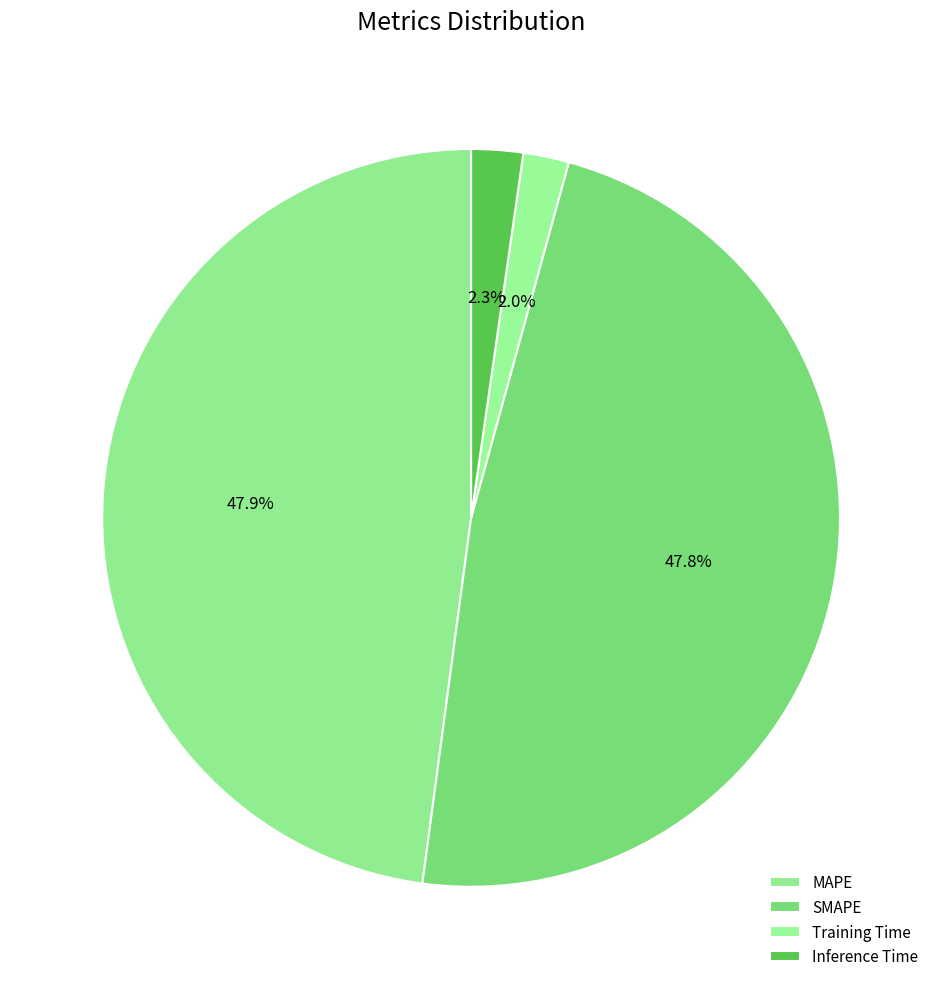

What percentage is NOT represented by Training Time?

98.0%